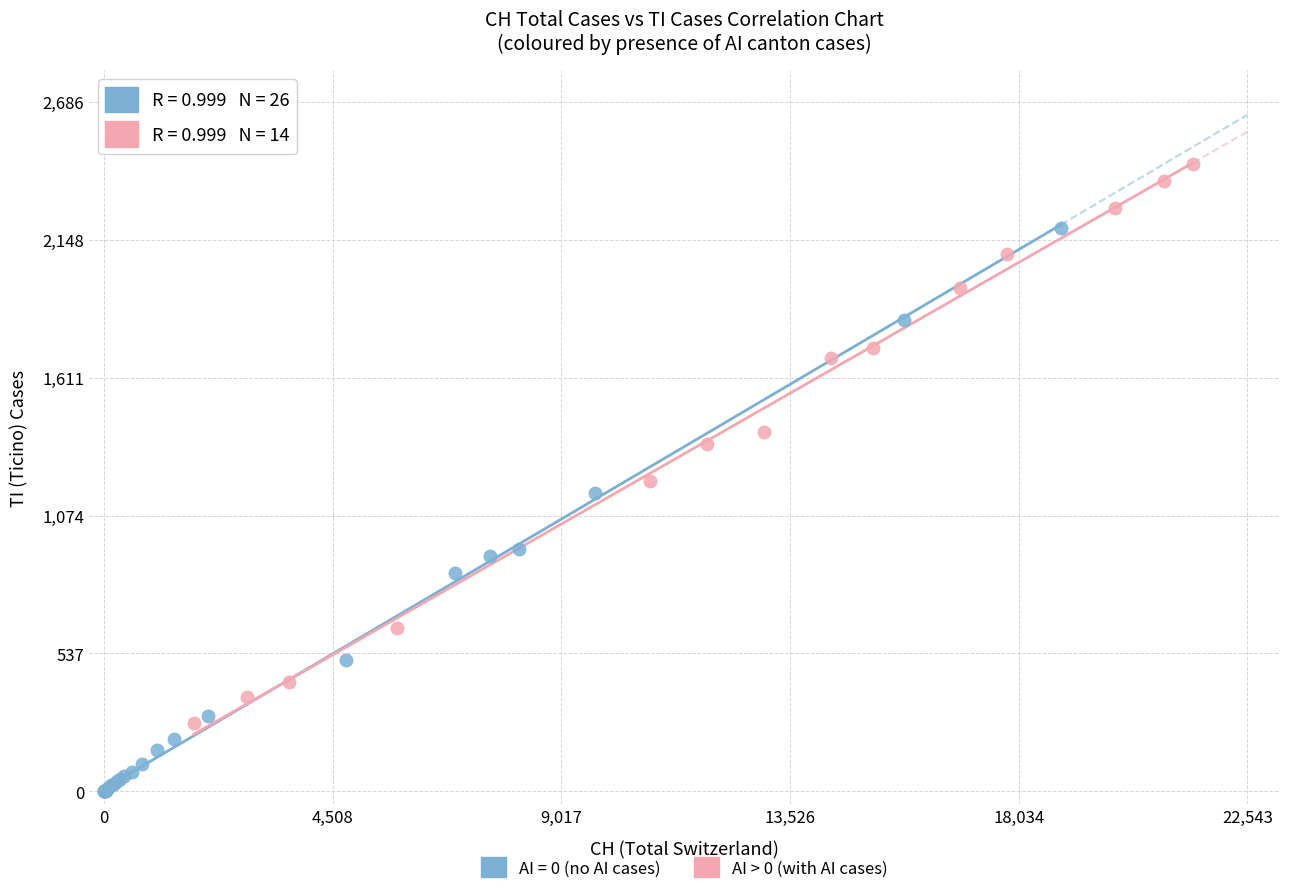

Which series reaches the maximum Y coordinate?

AI > 0 (with AI cases)